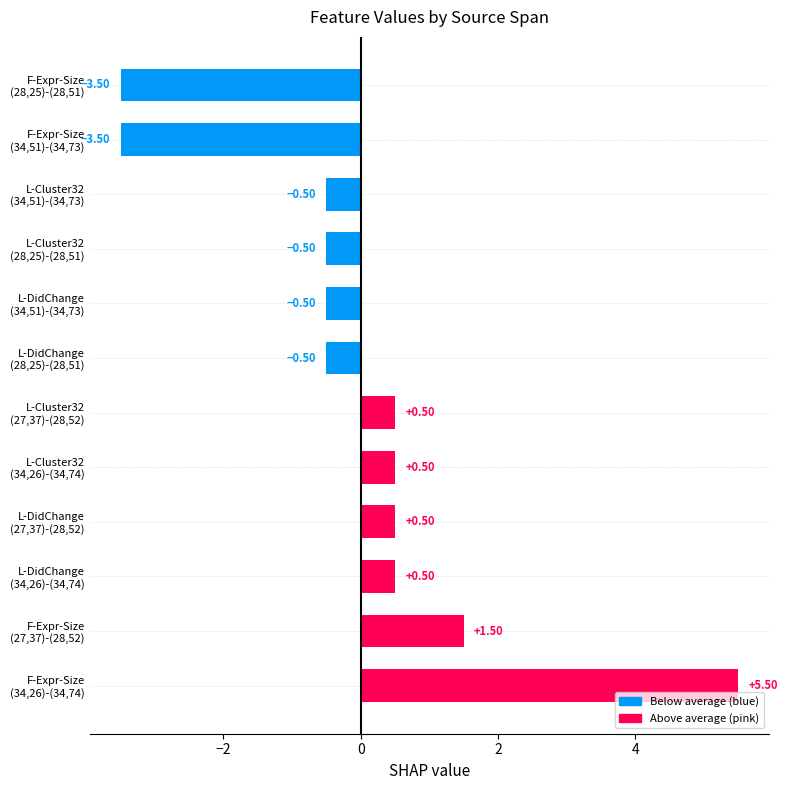

What is the difference between the maximum and minimum values?

9.0